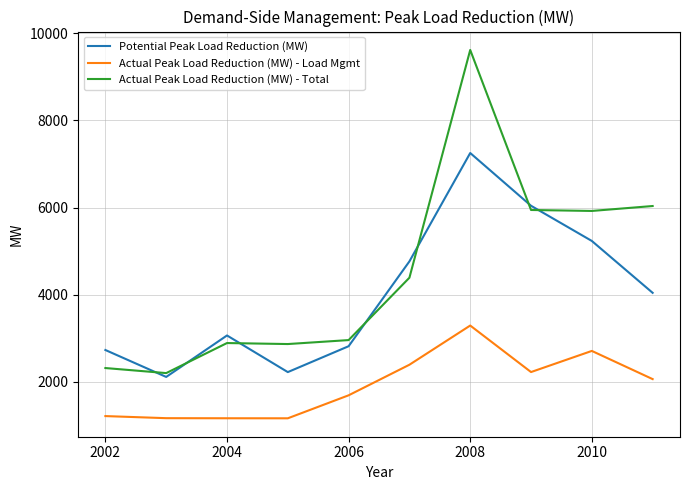

True or false: Actual Peak Load Reduction (MW) - Load Mgmt and Actual Peak Load Reduction (MW) - Total intersect in this chart.

False